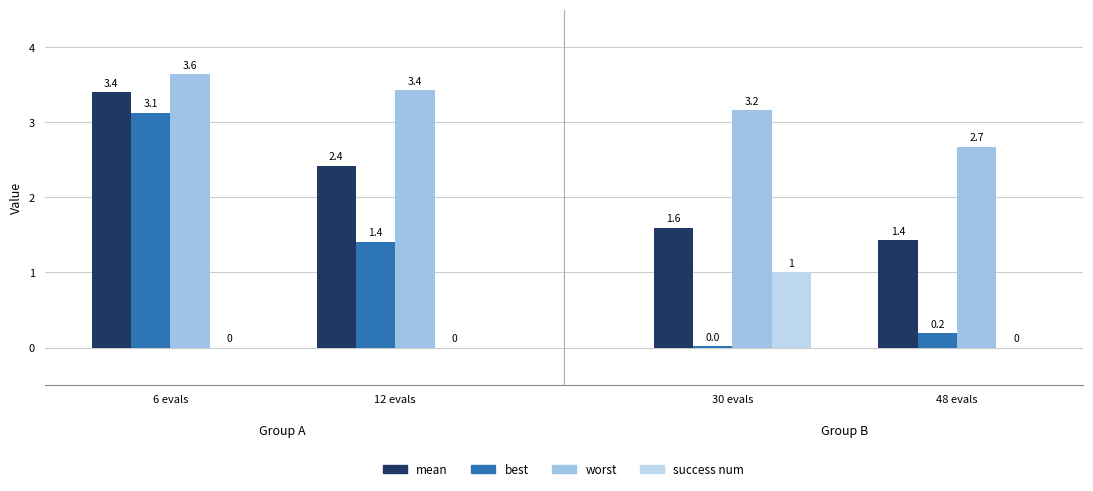

What is the difference between the mean values at 48 evals and 6 evals?

2.0